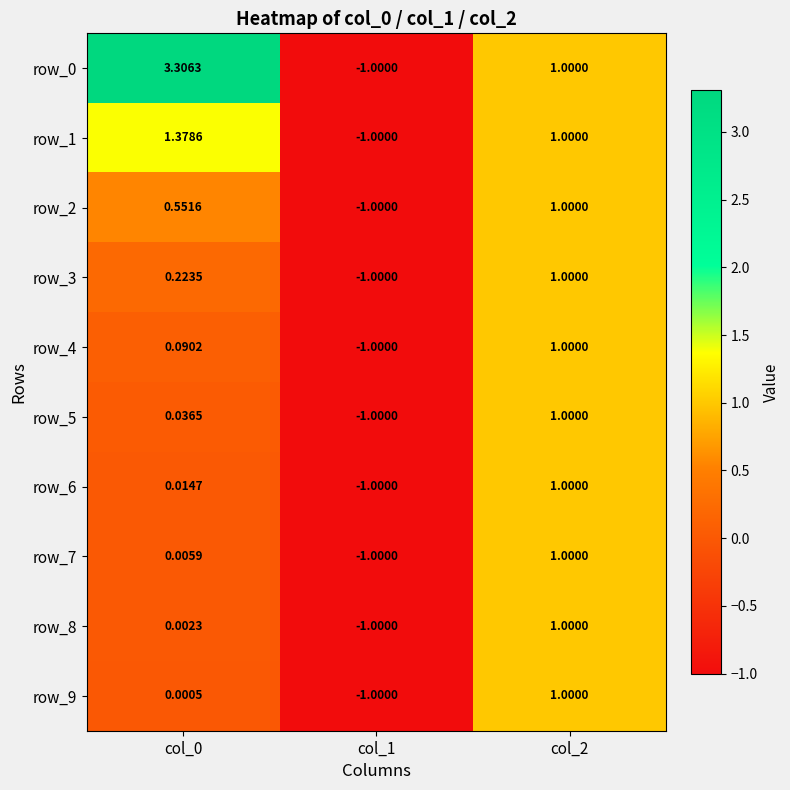

Count the number of categories in the chart.

3